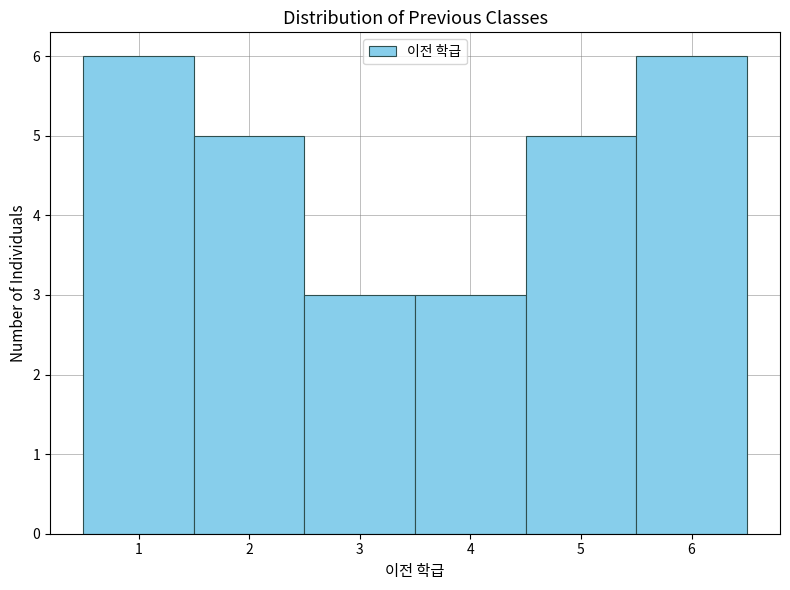

Reading left to right, transcribe this chart: for each bar, give the range it covers on the x-axis and its height. The values are not printed on the chart, so give them approximately, as read against the axis.

0.5 to 1.5: 6
1.5 to 2.5: 5
2.5 to 3.5: 3
3.5 to 4.5: 3
4.5 to 5.5: 5
5.5 to 6.5: 6